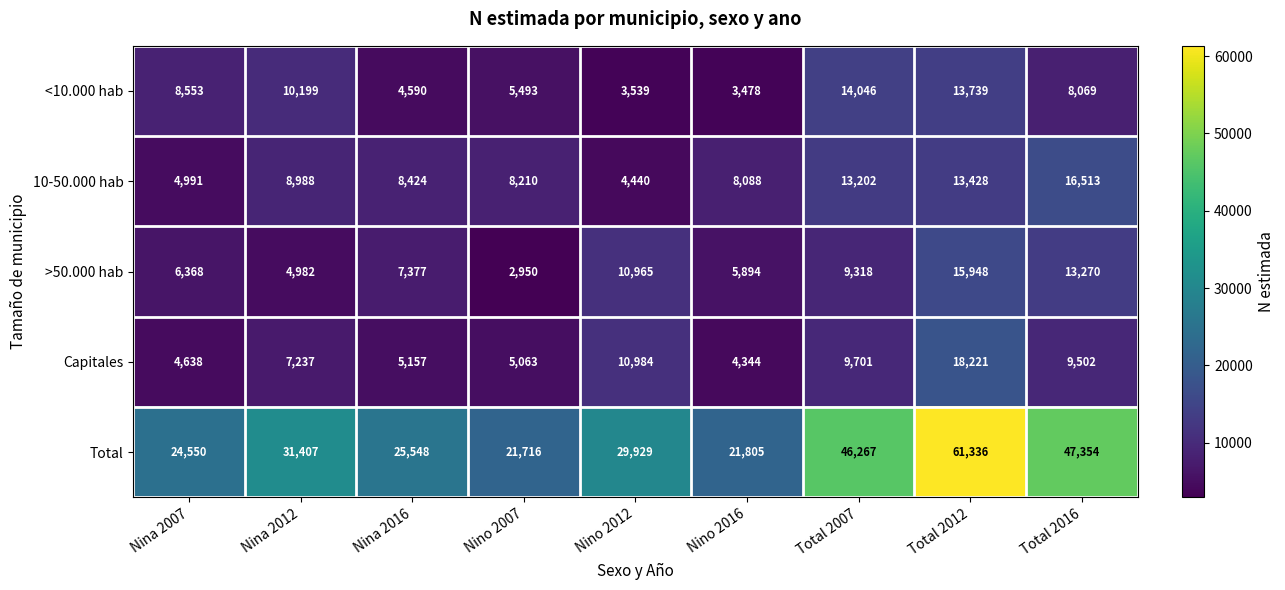

How many distinct data groups are displayed?

5